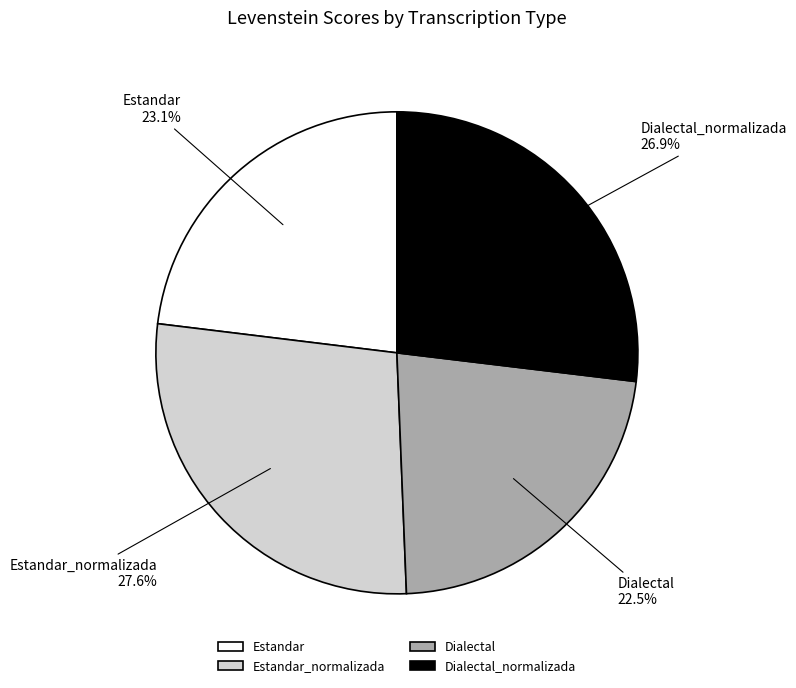

What is the ratio of the value at Estandar_normalizada to the value at Dialectal_normalizada?

1.0